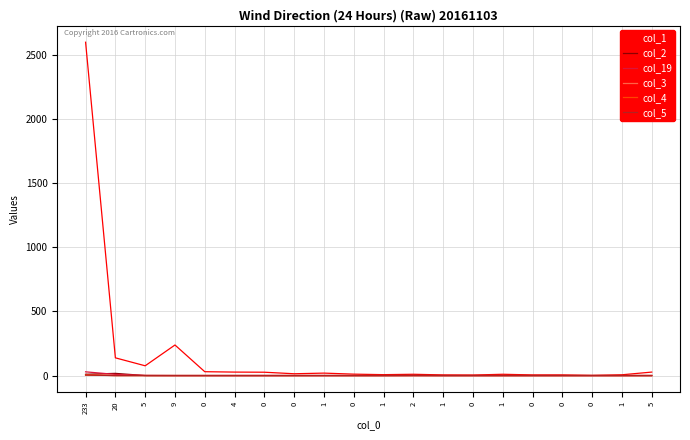

Does the chart have visible grid lines?

Yes